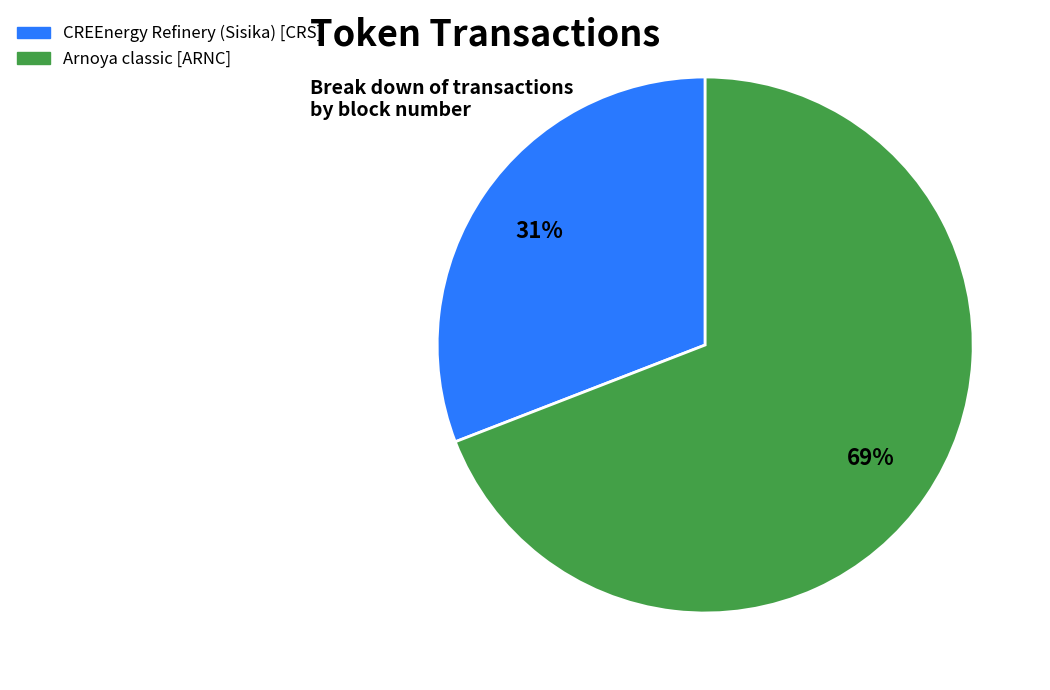

Do Arnoya classic [ARNC] and CREEnergy Refinery (Sisika) [CRS] together represent more than half of the pie?

Yes